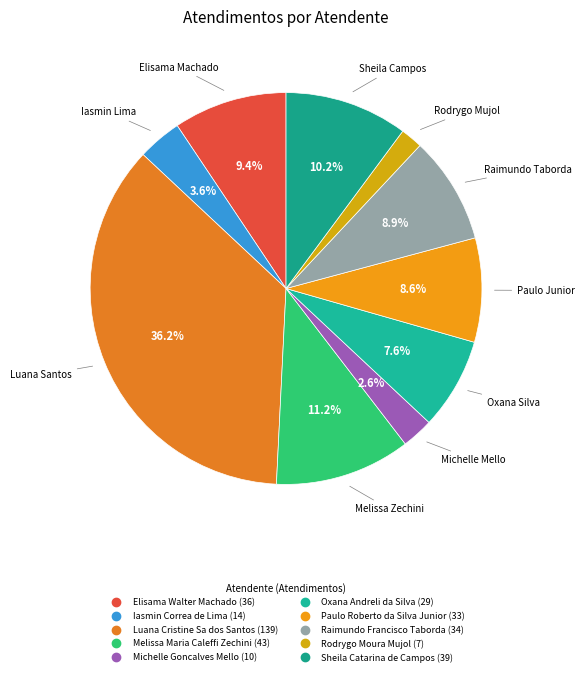

How many slices are in this pie chart?

10